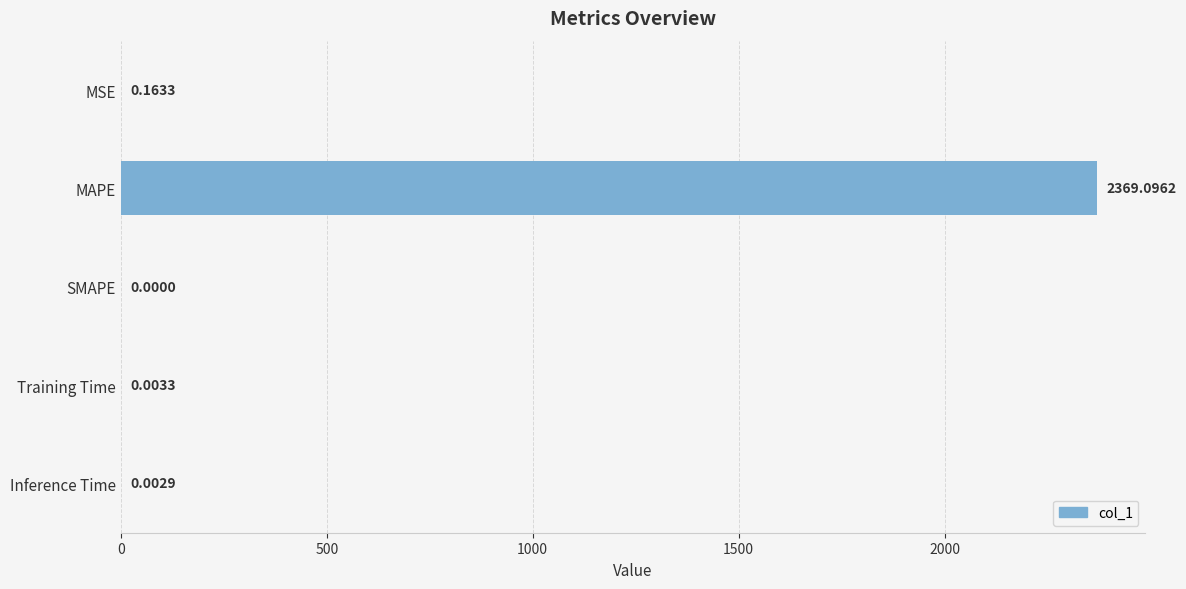

Between MAPE and Training Time, which is larger?

MAPE